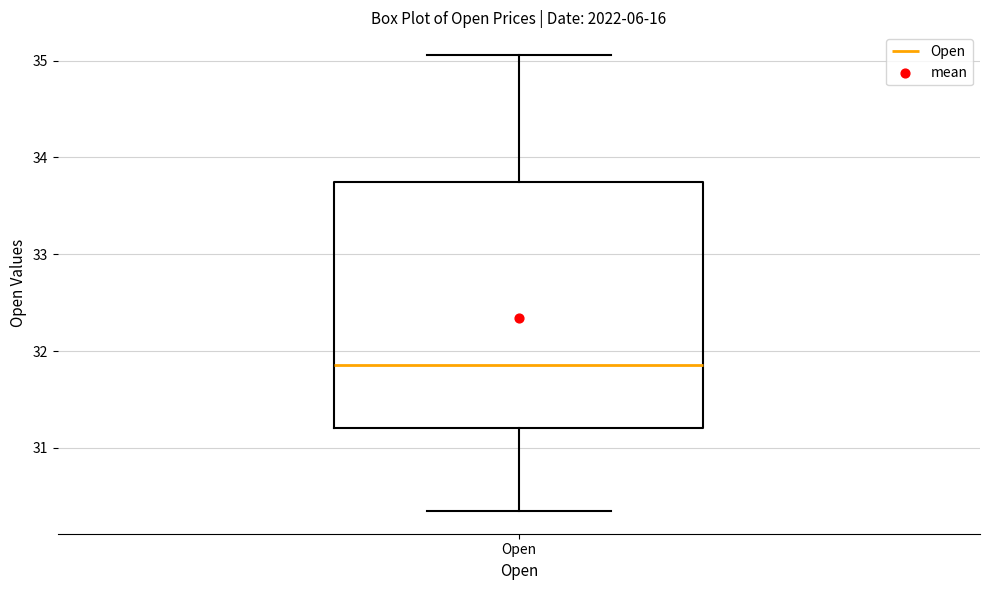

Read this box plot against the y-axis: the position of the median line, the range covered by the box, and the ends of both whiskers. The values are not printed on the chart, so give them approximately, as read against the axis.

median 31.9, box 31.2 to 33.7, whiskers 30.3 to 35.1